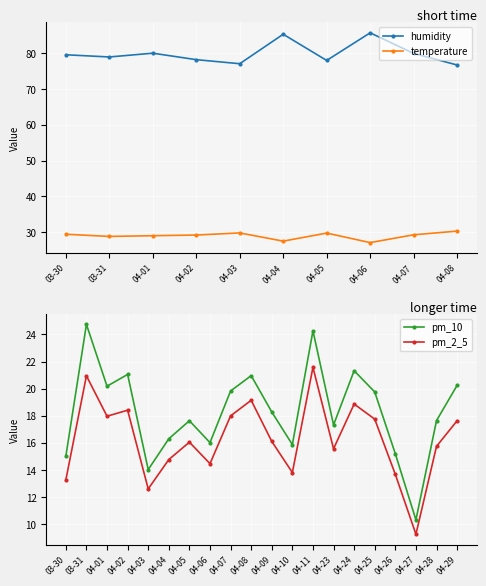

What is the highest value of the pm_10 series?

24.7